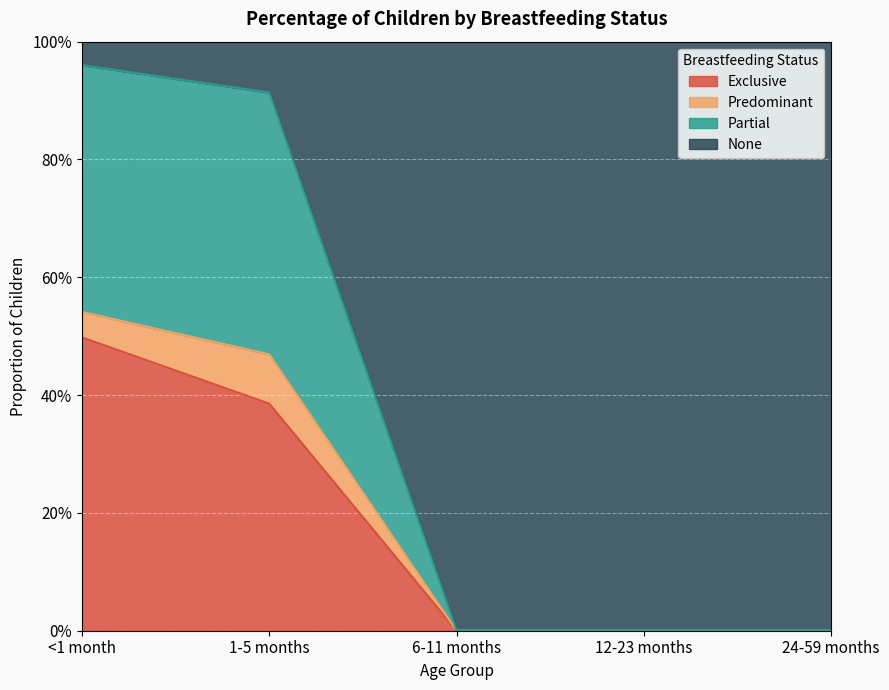

What is the sum of all Exclusive values?

0.9